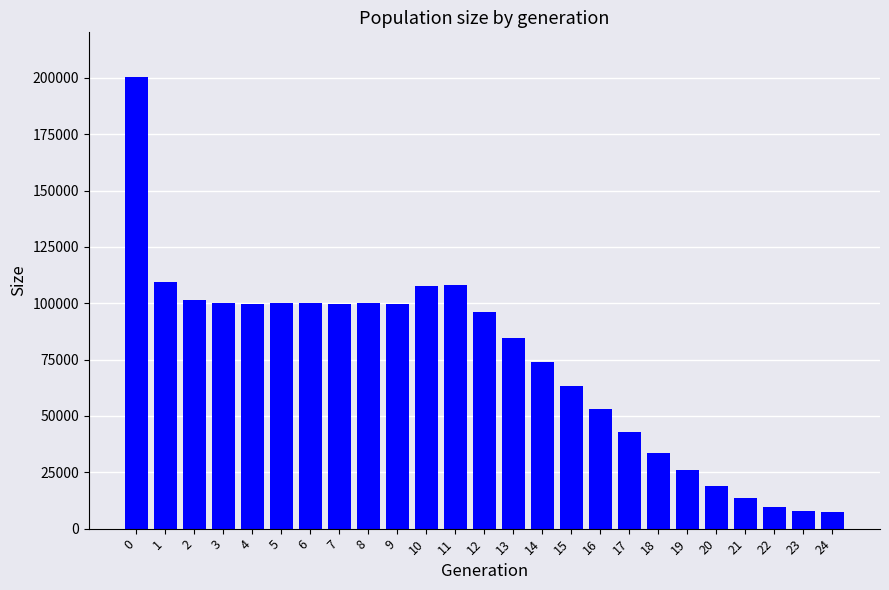

Read the value at 12.

95931